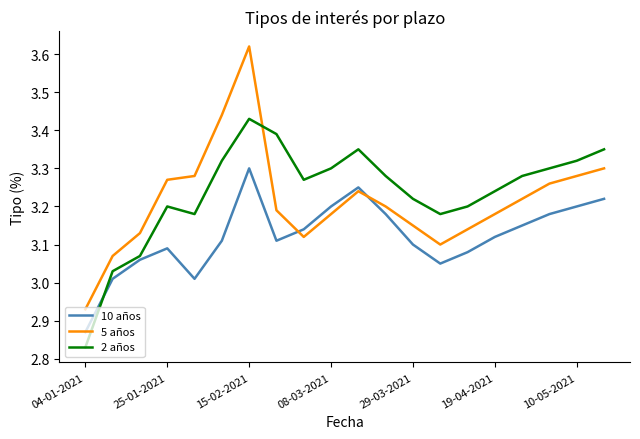

Count the number of categories in the chart.

20